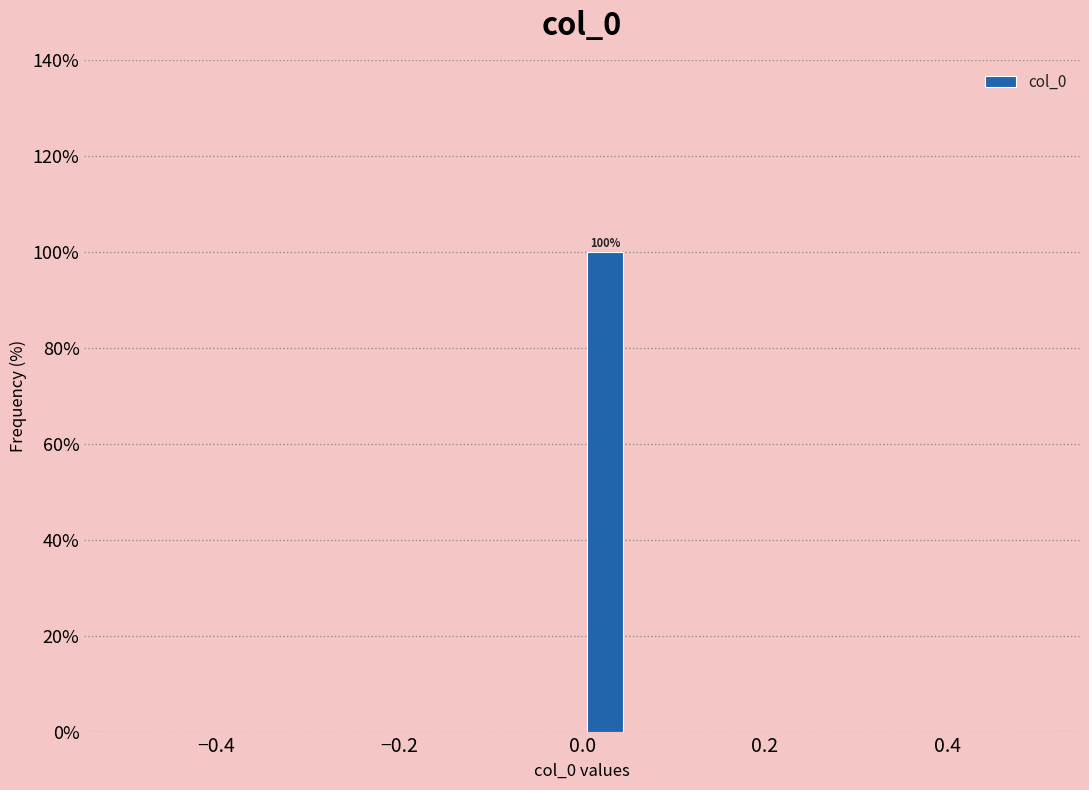

Around what value on the x-axis is the tallest bar? Give the approximate position of its centre, as read against the axis.

0.02